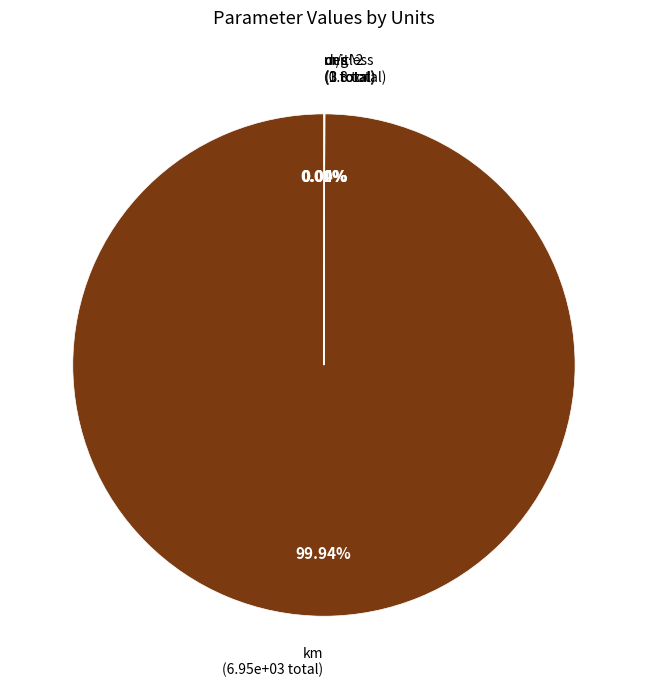

Is there a majority slice in this chart?

Yes